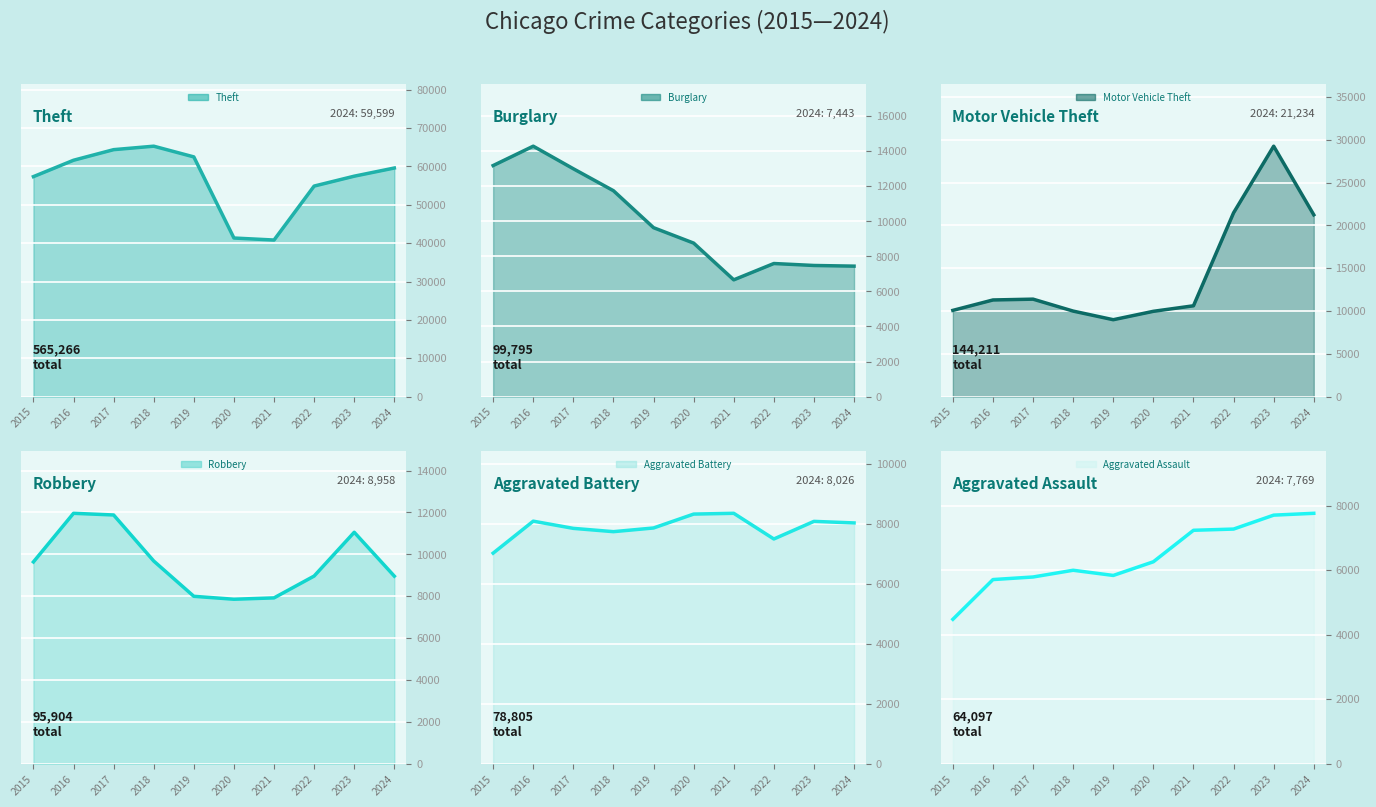

How many values in the Robbery series exceed 9638?

4